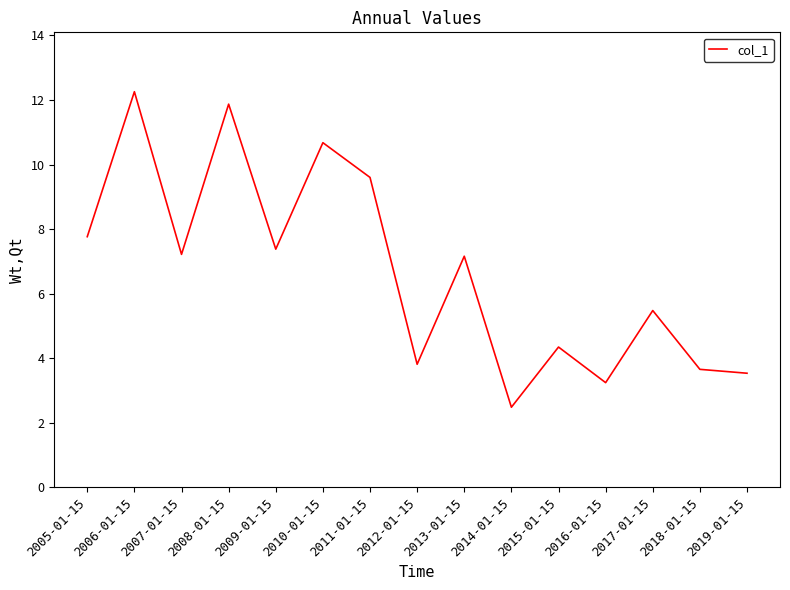

What position from the left is 2013-01-15?

9